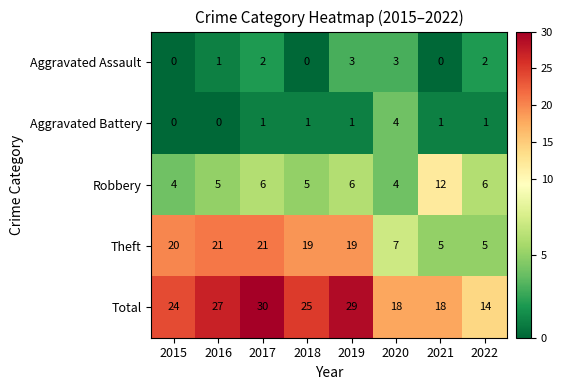

What is the highest value of the Aggravated Assault series?

3